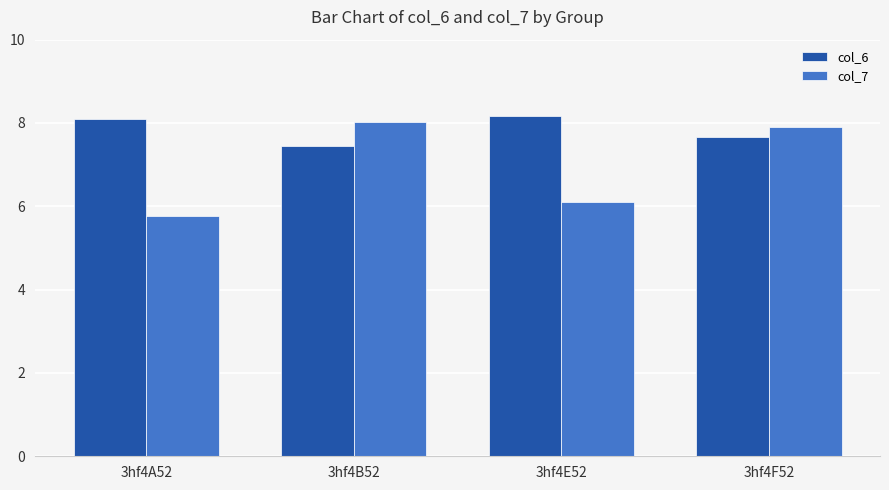

Are the bars horizontal?

No